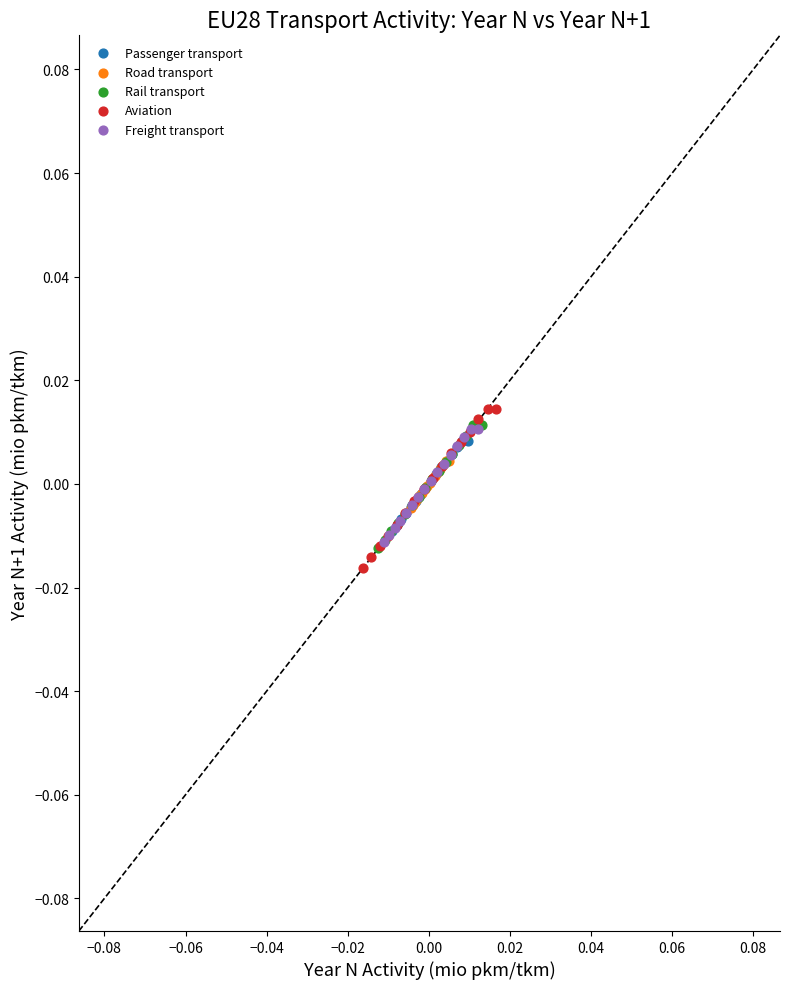

Which series has the widest spread of Y values?

Aviation